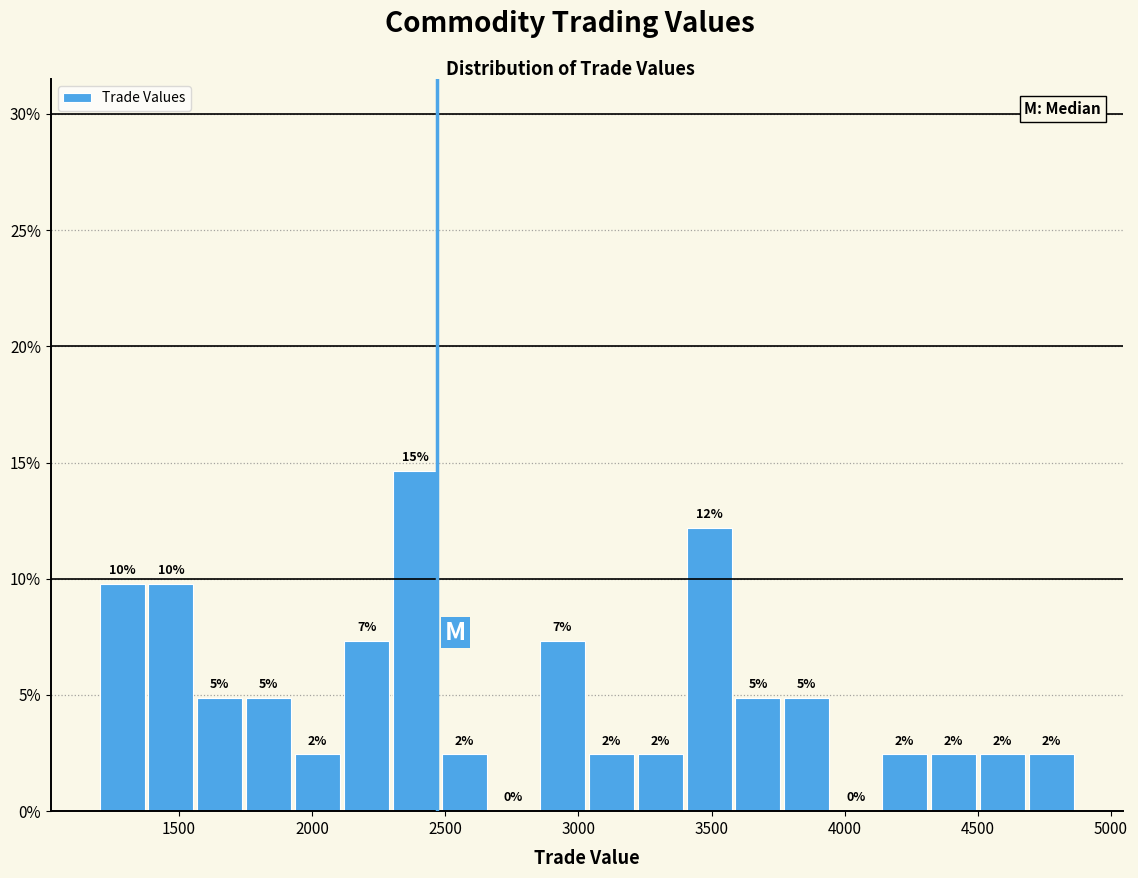

Around what value on the x-axis is the tallest bar? Give the approximate position of its centre, as read against the axis.

2400